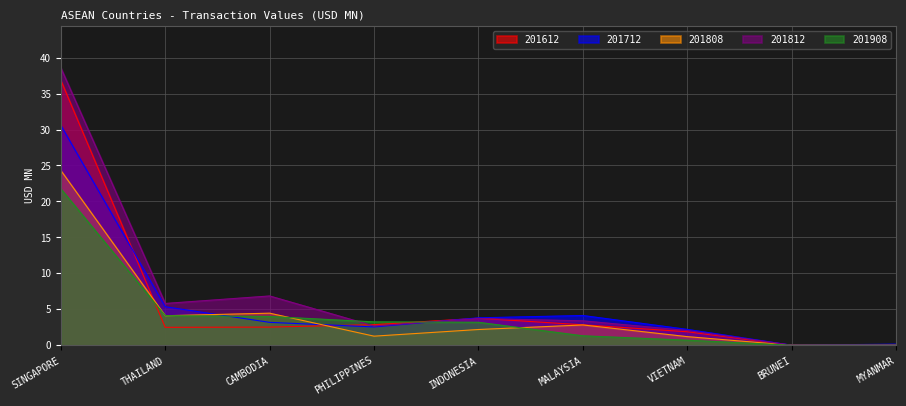

List the labels in order of 201812 value, smallest first.

BRUNEI, MYANMAR, VIETNAM, PHILIPPINES, MALAYSIA, INDONESIA, THAILAND, CAMBODIA, SINGAPORE